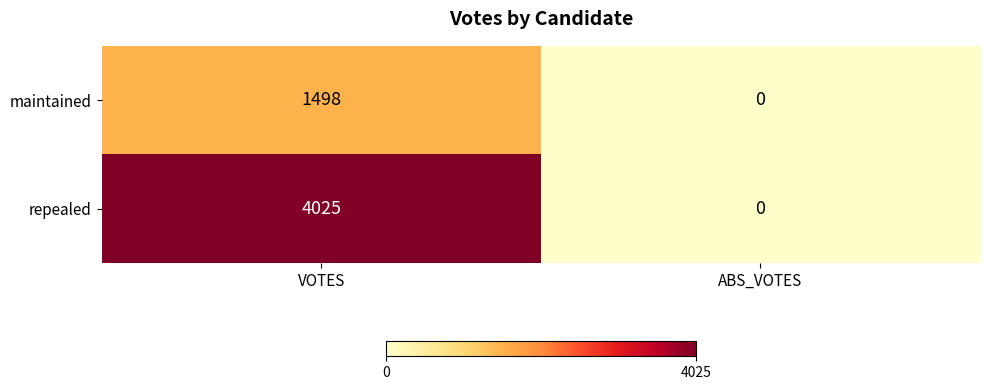

List the series in order of their peak value, lowest first.

maintained, repealed